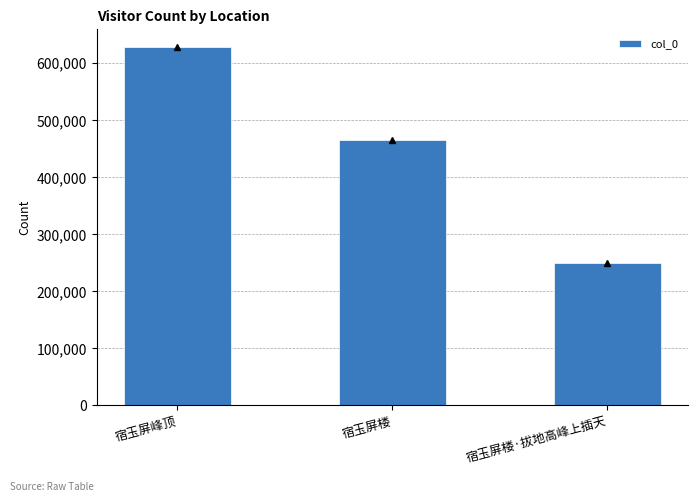

At which category does the chart reach its minimum across all series?

宿玉屏楼·拔地高峰上插天